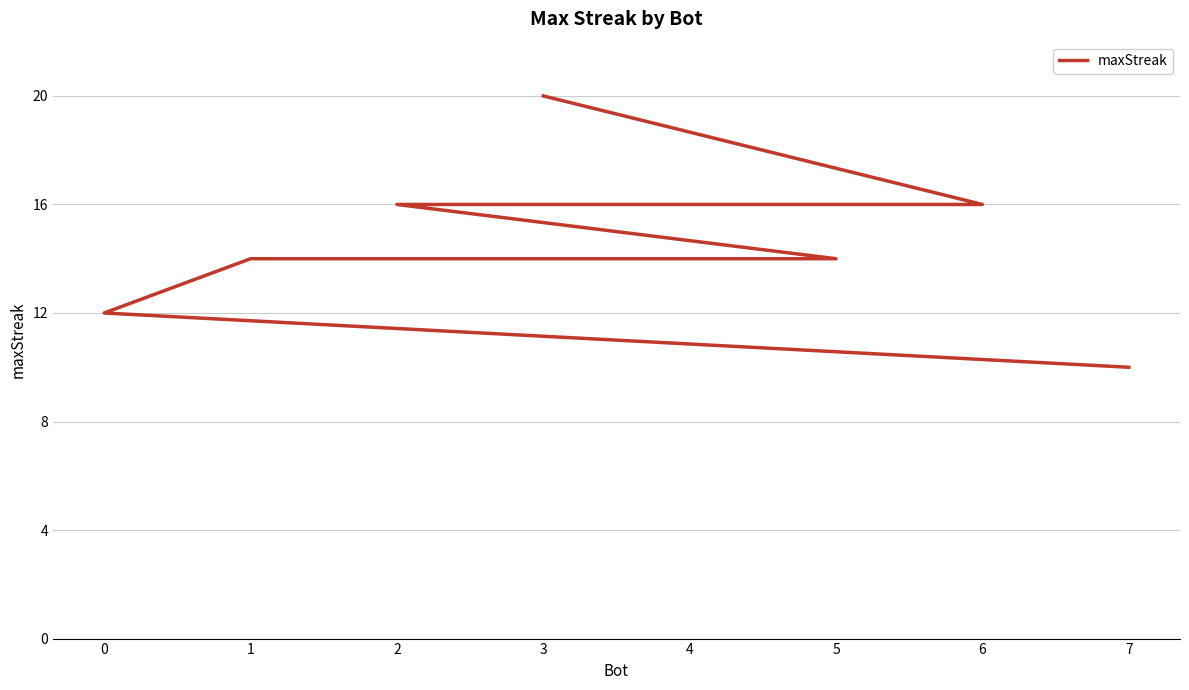

What is the minimum value shown in the chart?

10